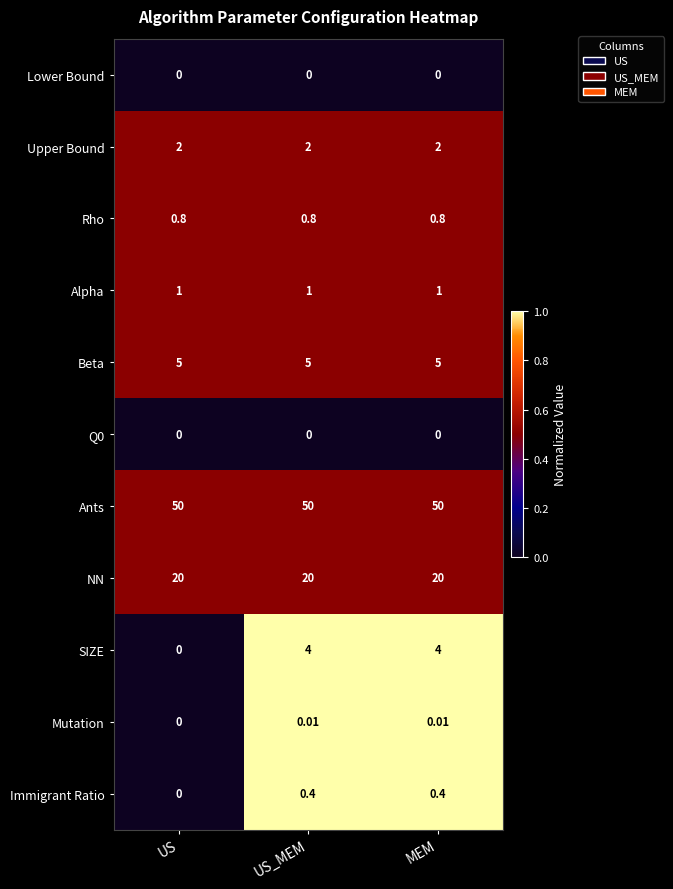

Which series changed the most between US and MEM?

SIZE